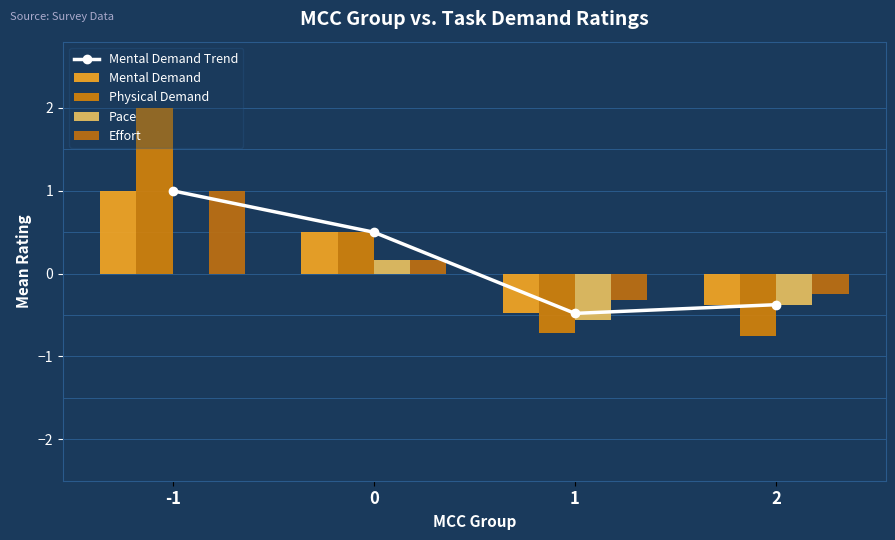

What is the greatest value displayed?

2.0